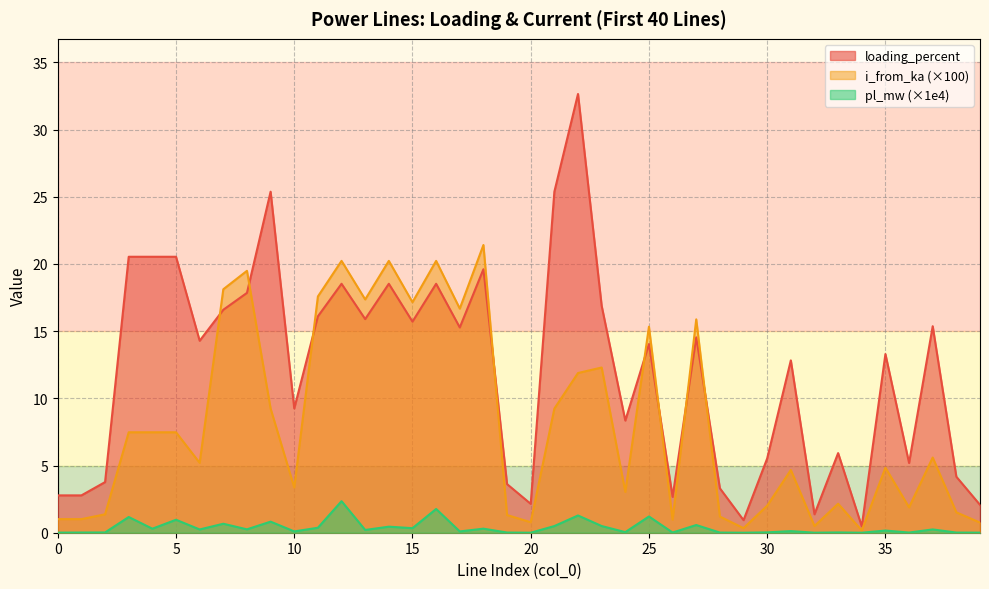

Reading left to right, what are all the values shown in this chart?

pl_mw: 0.0	0.0	0.0	1.2	0.3	1.0	0.2	0.7	0.3	0.8	0.1	0.4	2.3	0.2	0.5	0.3	1.8	0.1	0.3	0.0	0.0	0.5	1.3	0.5	0.0	1.2	0.0	0.6	0.0	0.0	0.0	0.1	0.0	0.0	0.0	0.2	0.0	0.2	0.0	0.0
loading_percent: 2.8	2.8	3.8	20.5	20.5	20.5	14.3	16.6	17.8	25.4	9.2	16.1	18.5	15.9	18.5	15.7	18.5	15.3	19.6	3.6	2.1	25.4	32.6	16.9	8.3	14.0	2.7	14.5	3.3	0.9	5.5	12.8	1.4	5.9	0.5	13.3	5.2	15.4	4.2	2.1
i_from_ka: 1.0	1.0	1.4	7.5	7.5	7.5	5.2	18.1	19.5	9.2	3.4	17.6	20.2	17.4	20.2	17.2	20.2	16.7	21.4	1.3	0.8	9.2	11.9	12.3	3.0	15.3	1.0	15.9	1.2	0.3	2.0	4.7	0.5	2.2	0.2	4.8	1.9	5.6	1.5	0.8